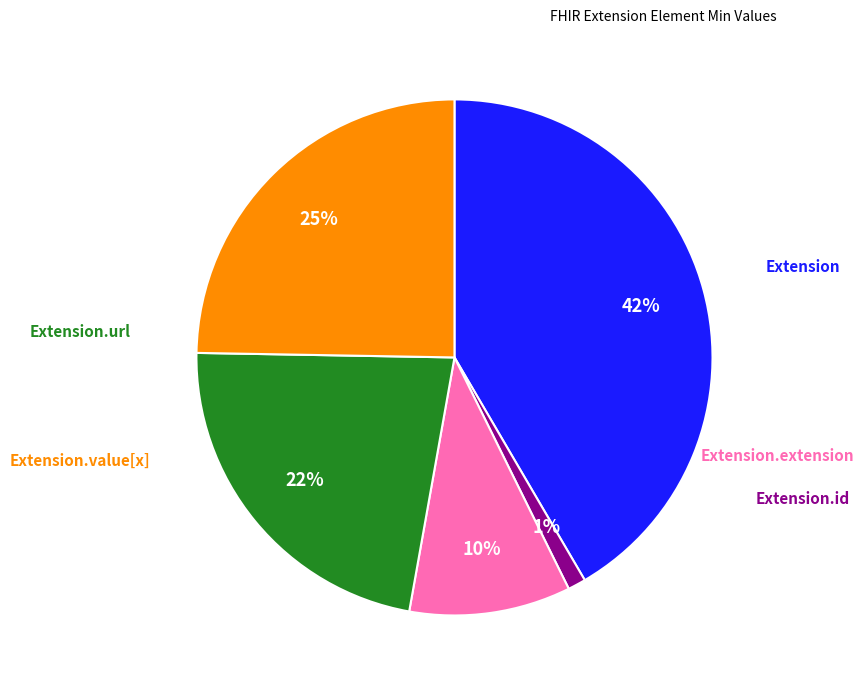

Is there any slice that represents more than half of the pie?

No